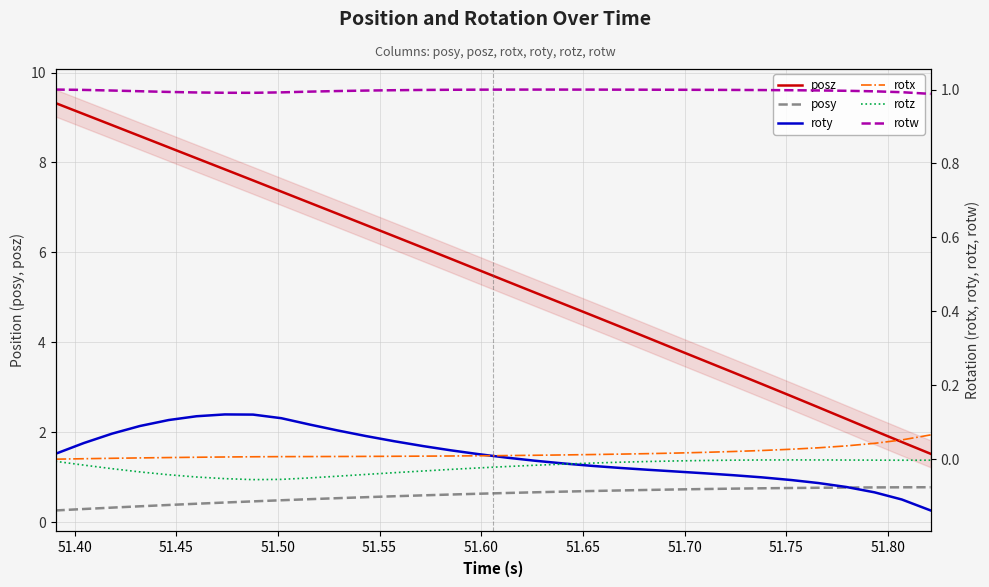

Which series has the largest range (max minus min)?

posz